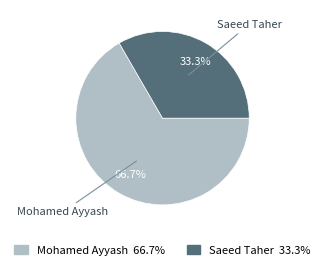

What is the smallest slice in the pie chart?

Saeed Taher